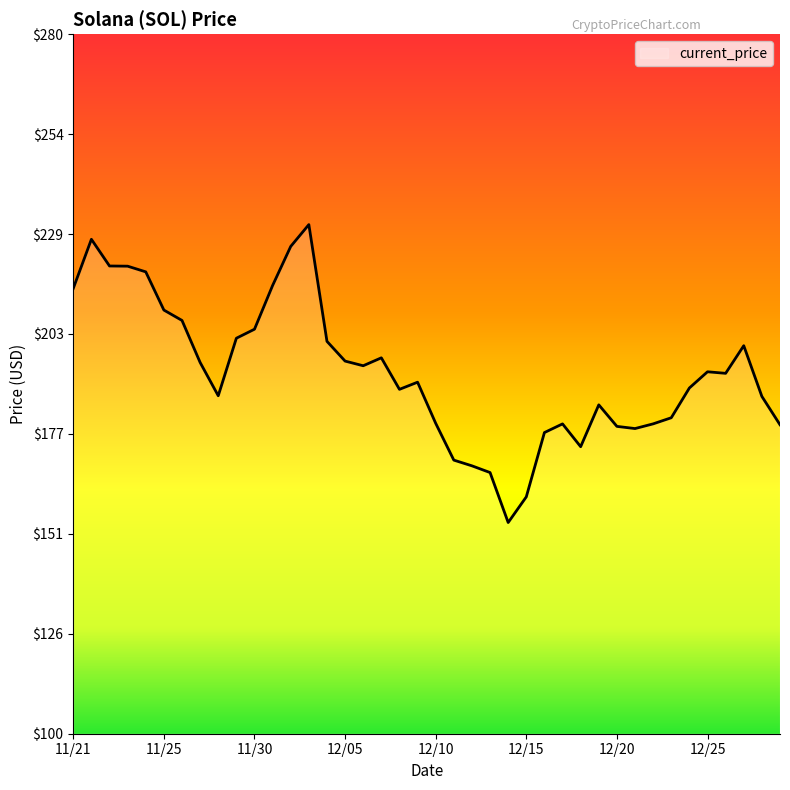

What is the maximum value shown in the chart?

231.0